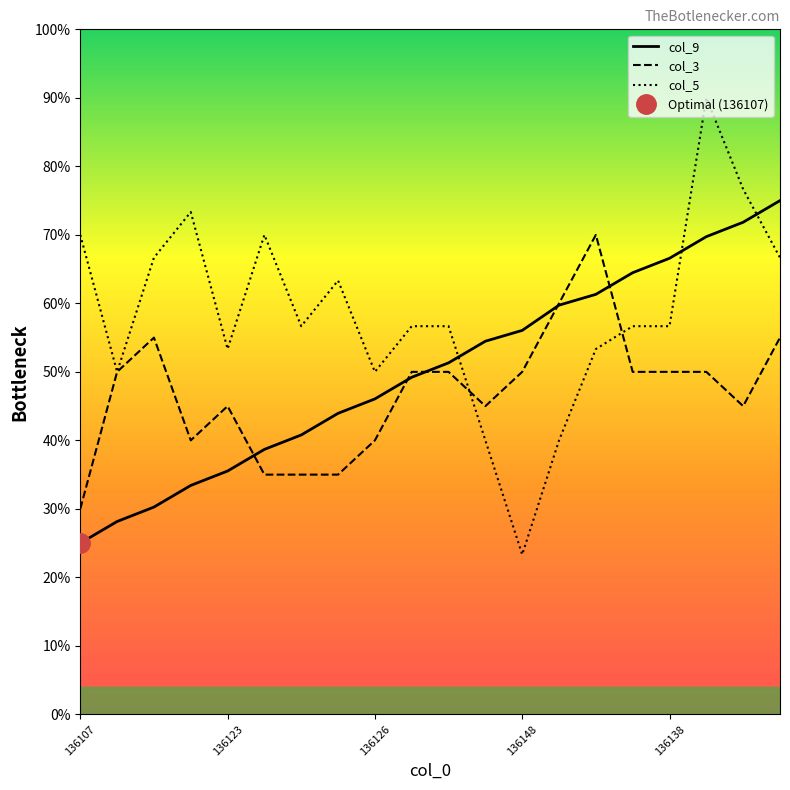

True or false: col_9 has a value of 1.0 at 18.

False